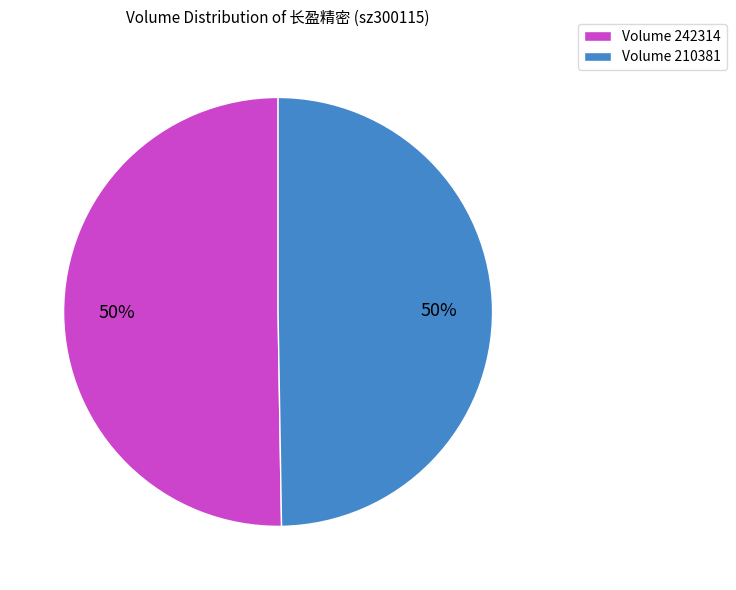

Is it true that Volume 210381 is 50% of the pie?

True